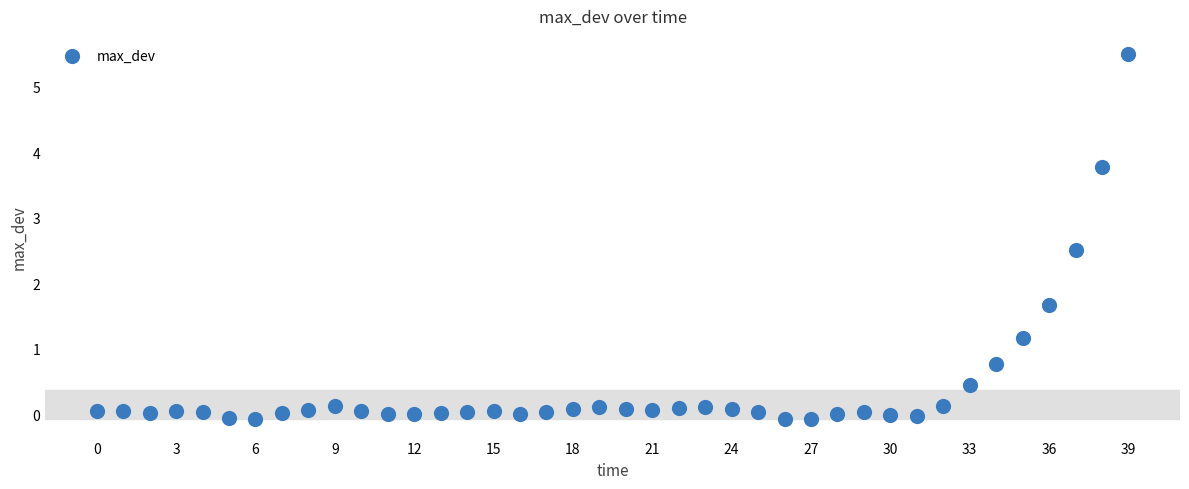

What Y value in the scatter plot is closest to 2?

1.7